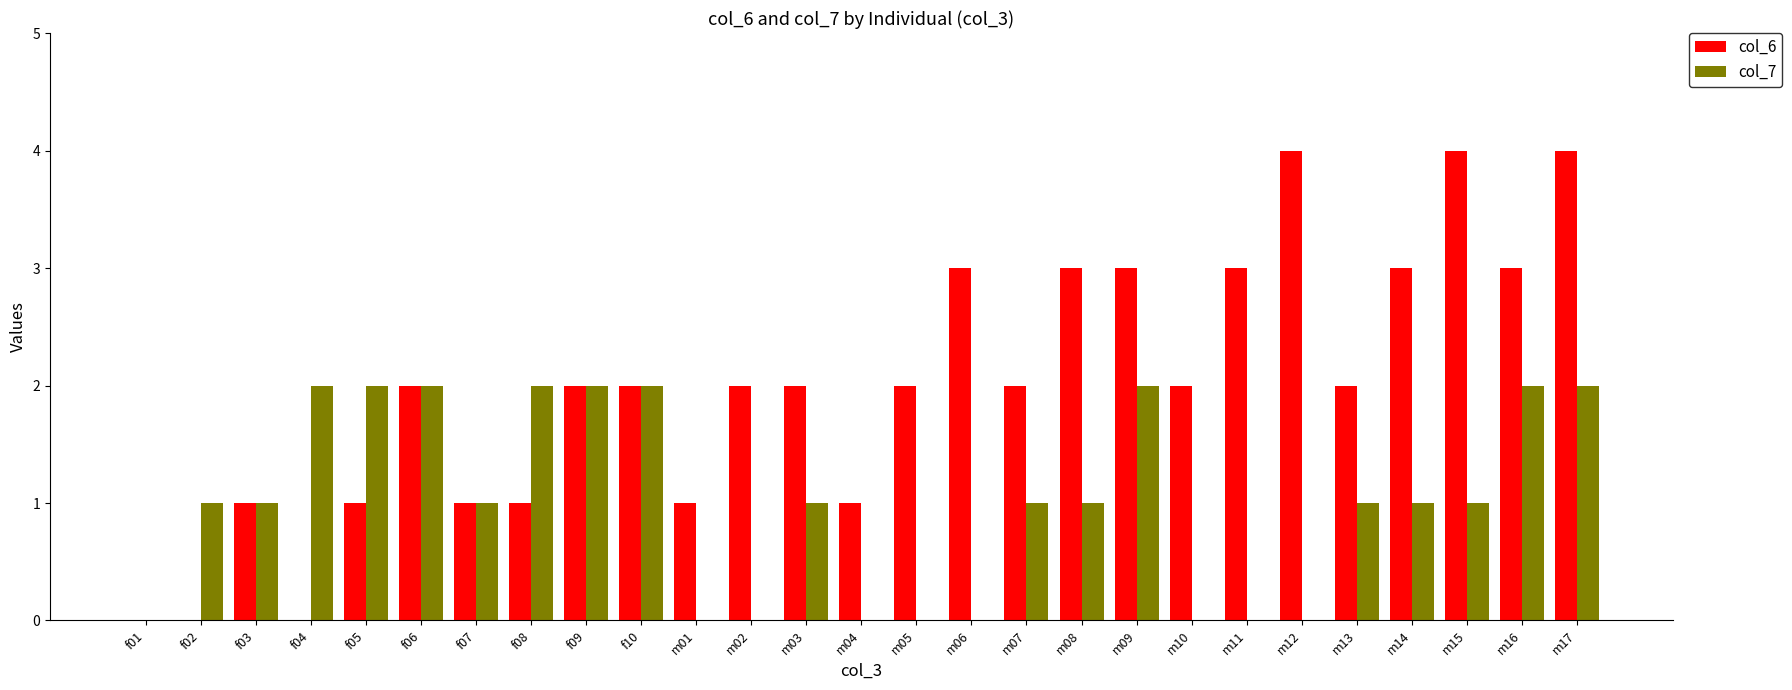

What is the sum of all col_7 values?

27